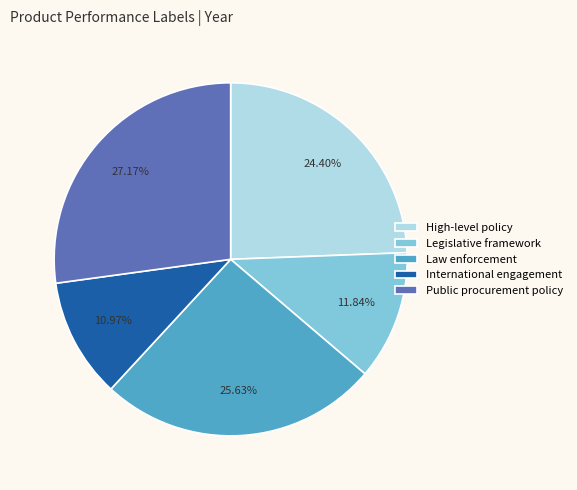

To the nearest percent, what is the difference between the High-level policy and International engagement slice percentages?

13%